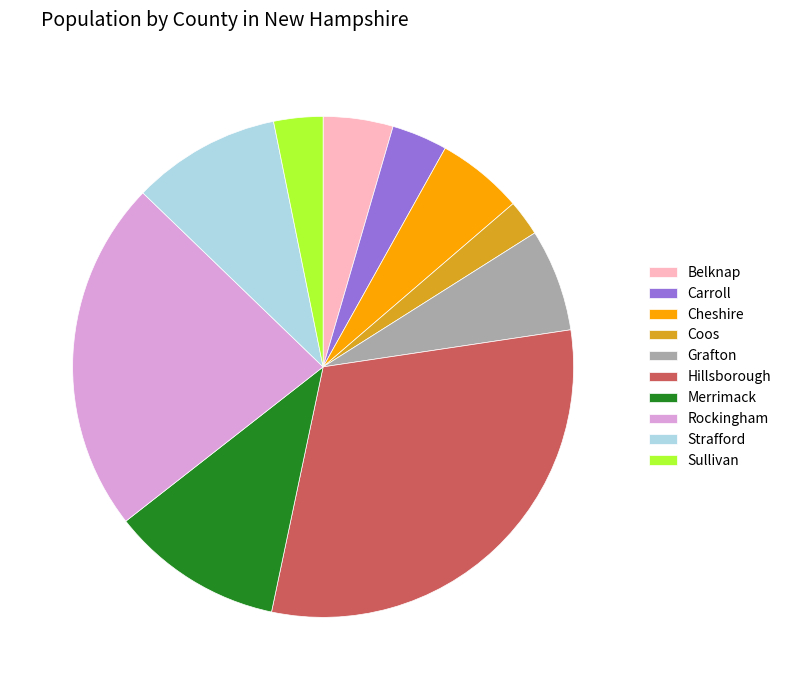

Does any single category account for the majority?

No